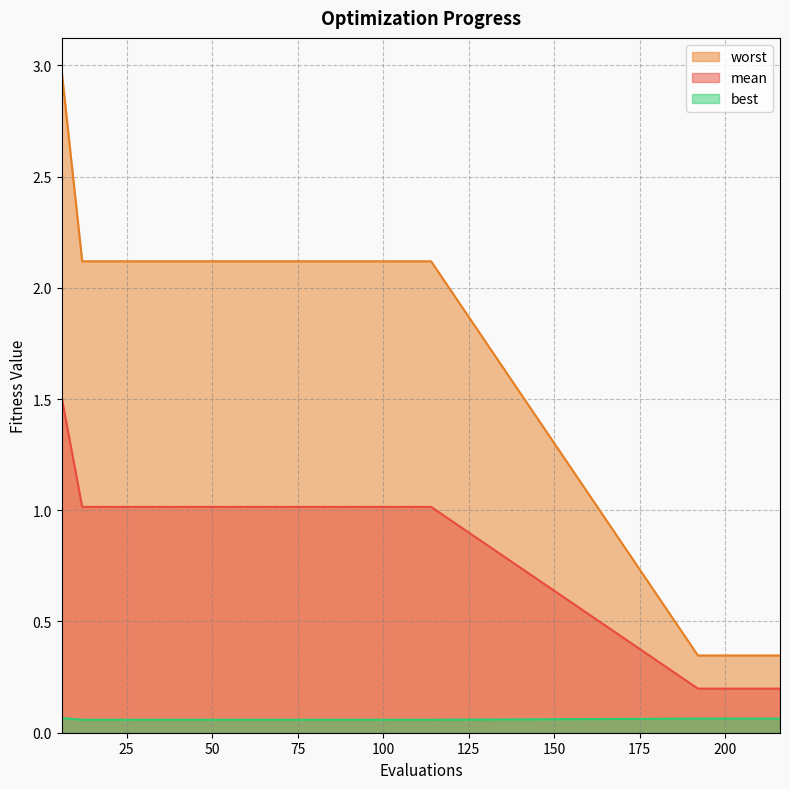

List the series in order of their peak value, lowest first.

best, mean, worst